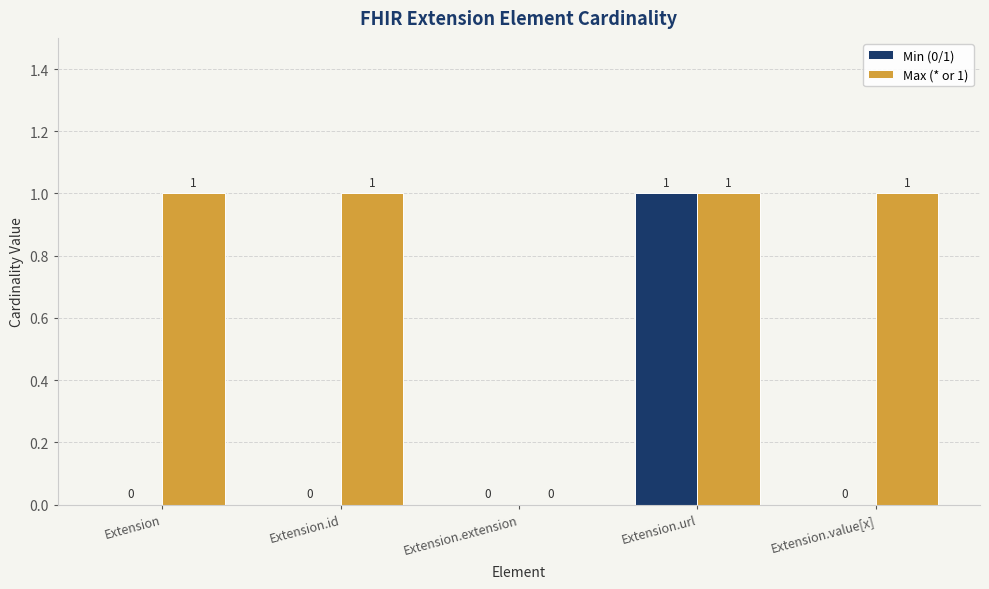

Which category has the highest value in the Min (0/1) series?

Extension.url